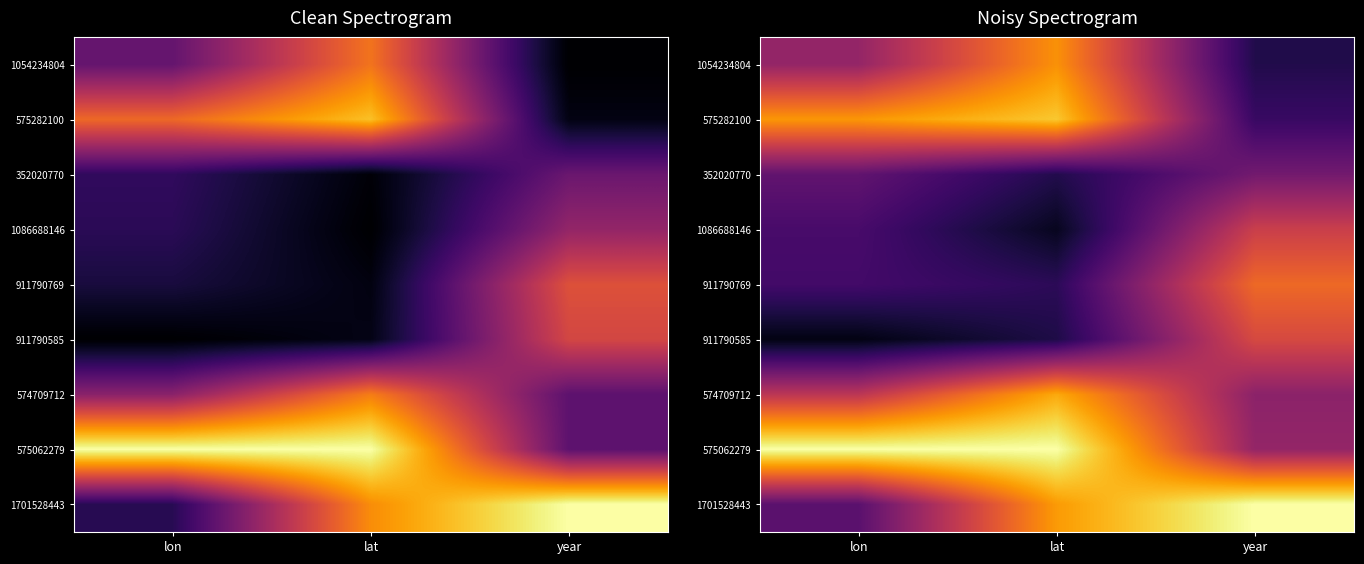

What is the difference between the maximum and minimum values in the 1086688146 series?

0.5